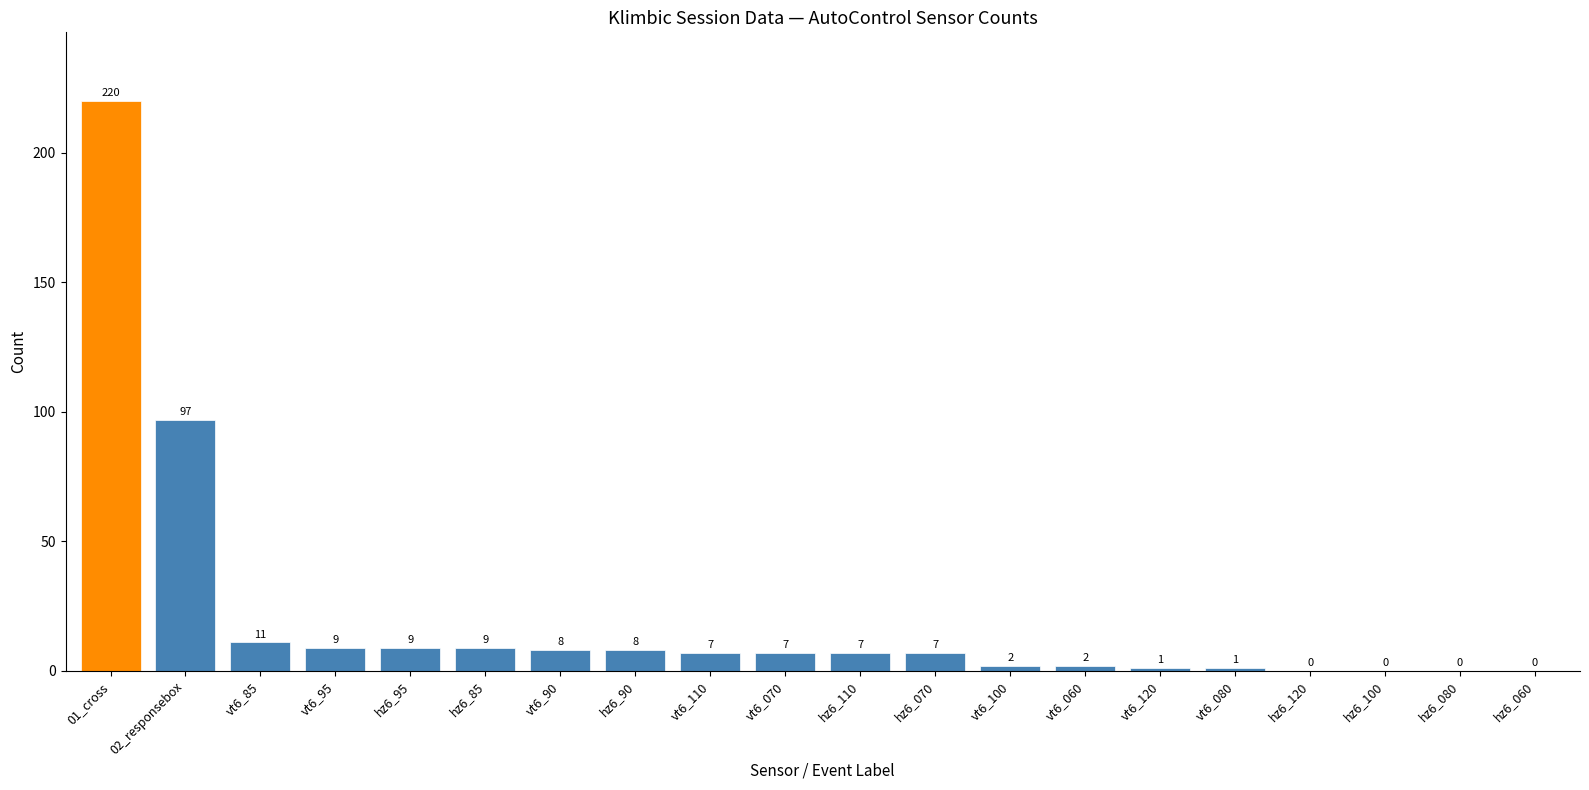

Reading left to right, extract all data points from this chart.

01_cross=220	02_responsebox=97	vt6_85=11	vt6_95=9	hz6_95=9	hz6_85=9	vt6_90=8	hz6_90=8	vt6_110=7	vt6_070=7	hz6_110=7	hz6_070=7	vt6_100=2	vt6_060=2	vt6_120=1	vt6_080=1	hz6_120=0	hz6_100=0	hz6_080=0	hz6_060=0